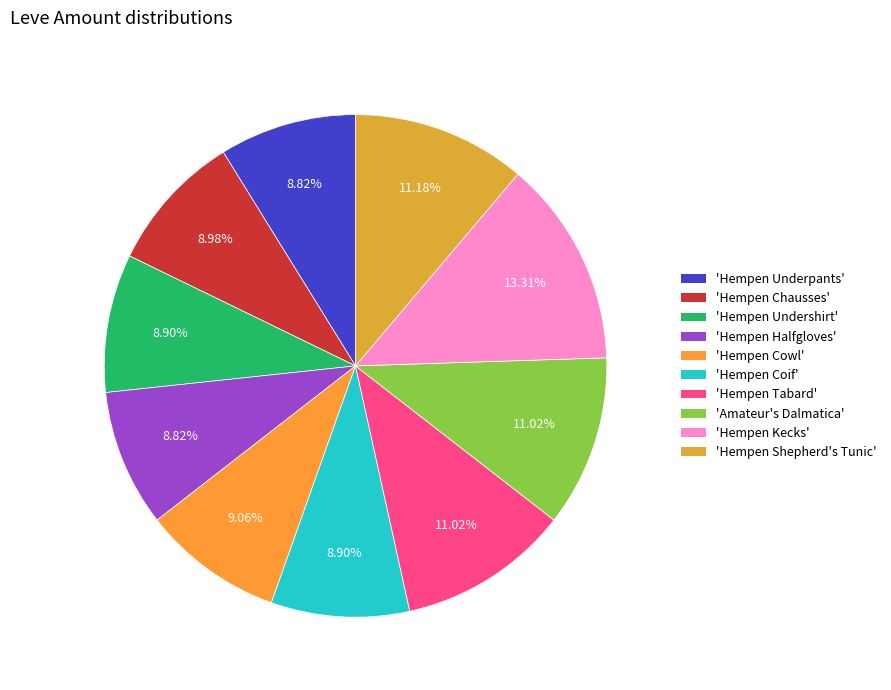

Count the number of slices in the pie.

10